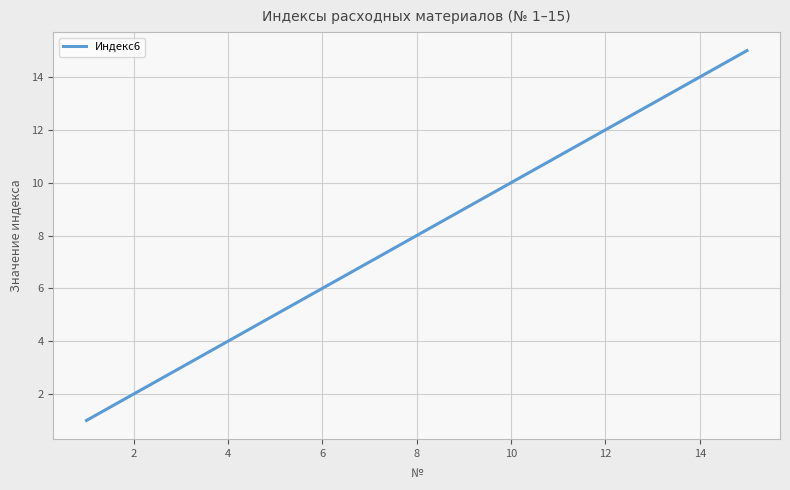

What is the maximum value shown in the chart?

15